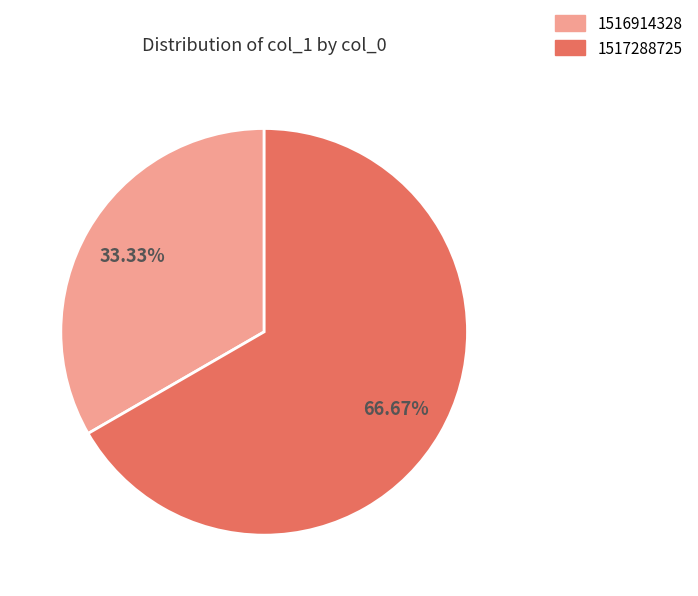

Does any single category account for the majority?

Yes